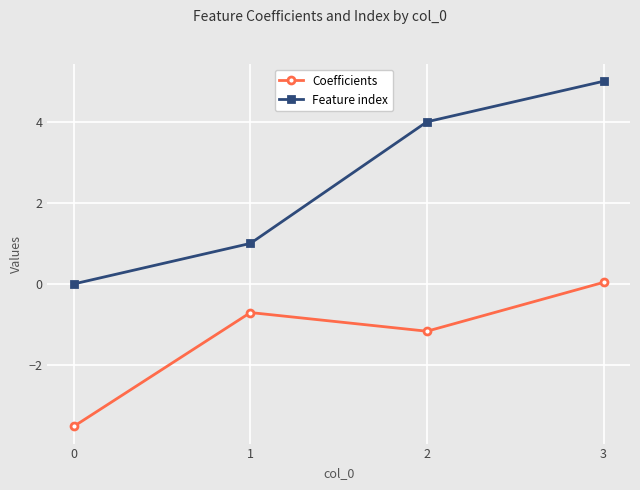

At which category is the sum across all series the highest?

3